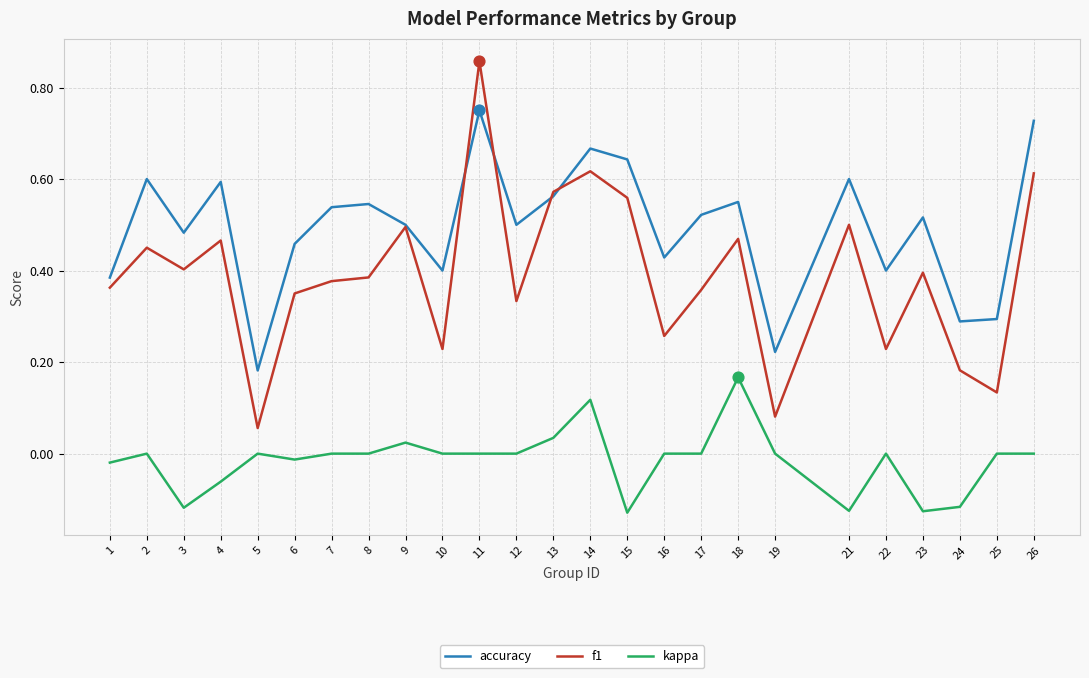

At how many categories does at least one series exceed 0?

25